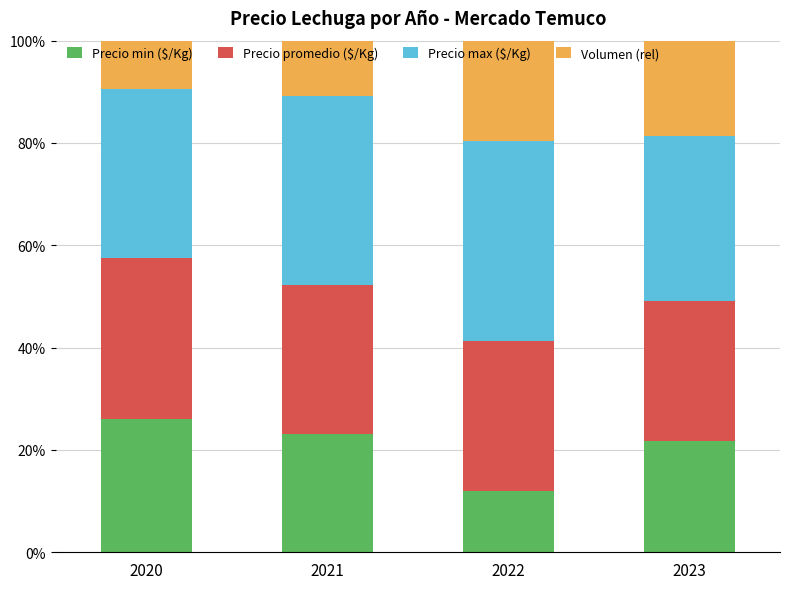

What is the highest value of the Precio min ($/Kg) series?

26.1